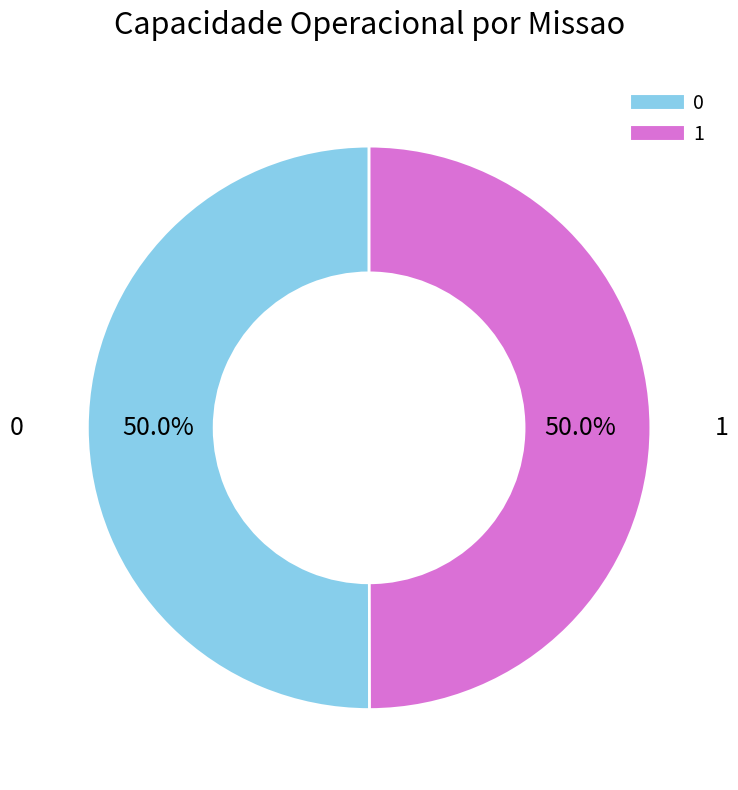

The 1 slice represents 62% of the pie. True or false?

False